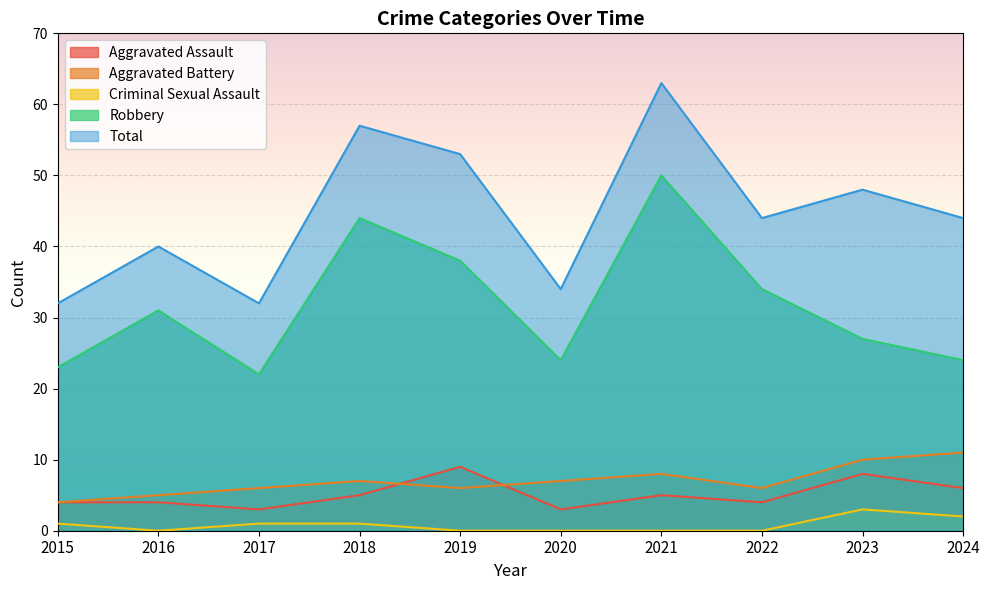

How many lines are shown in the chart?

5